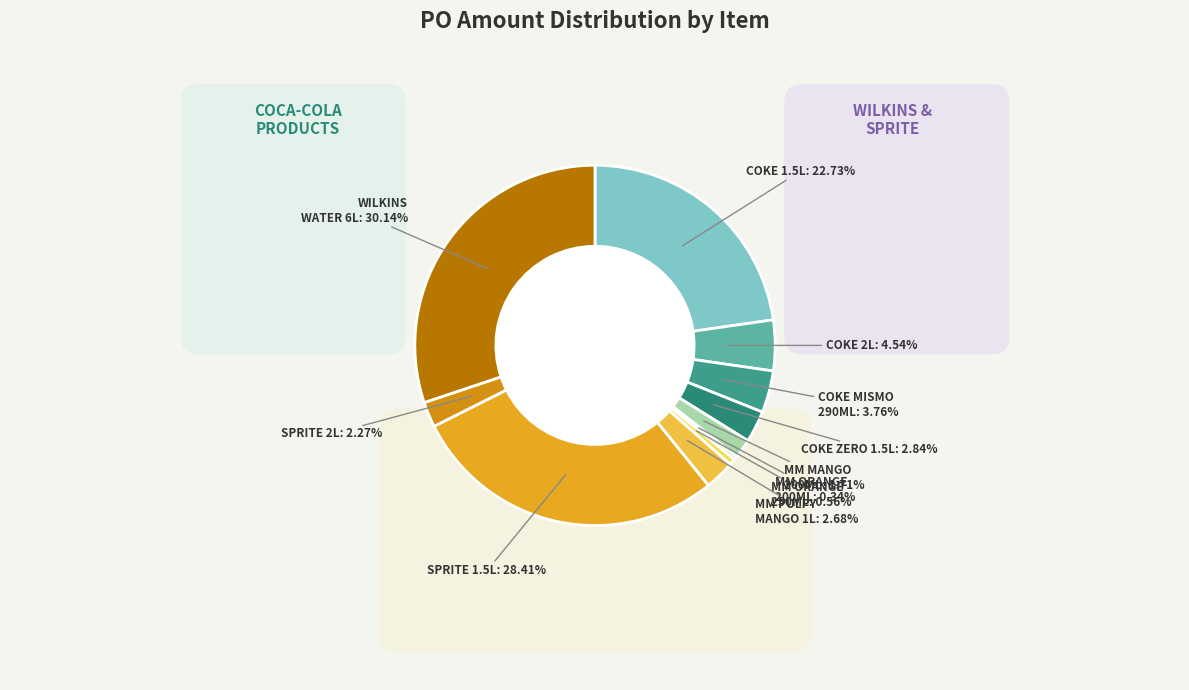

Is there any slice that represents more than half of the pie?

No